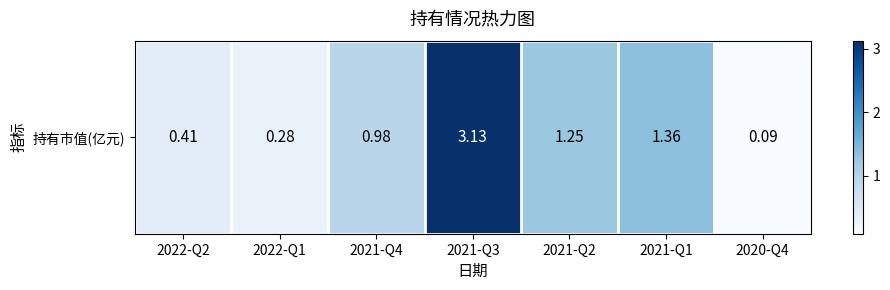

List the labels in order of value, largest first.

2021-Q3, 2021-Q1, 2021-Q2, 2021-Q4, 2022-Q2, 2022-Q1, 2020-Q4